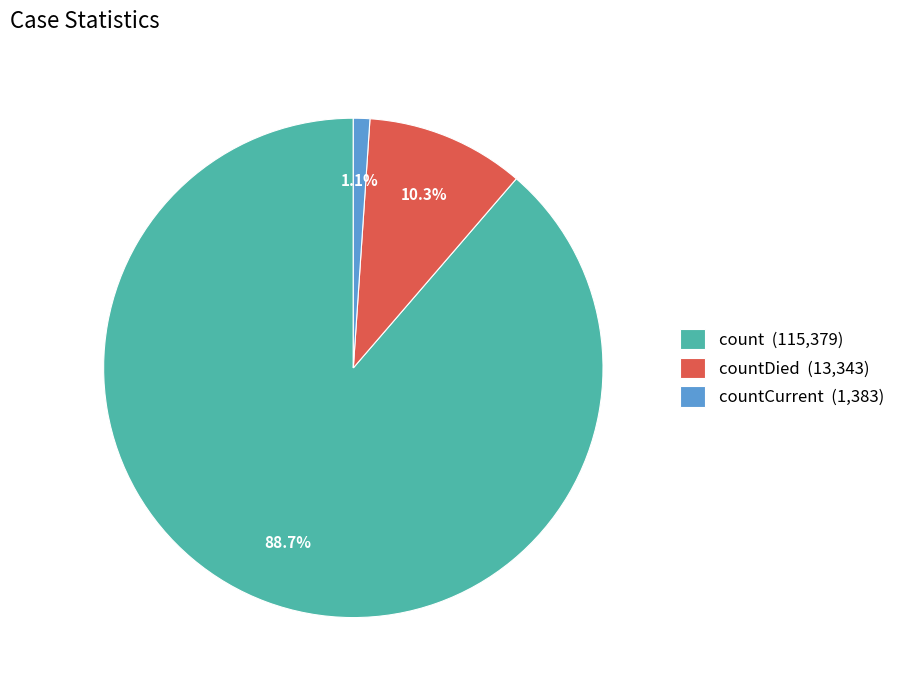

Which slice represents more than half of the pie?

count (115,379)